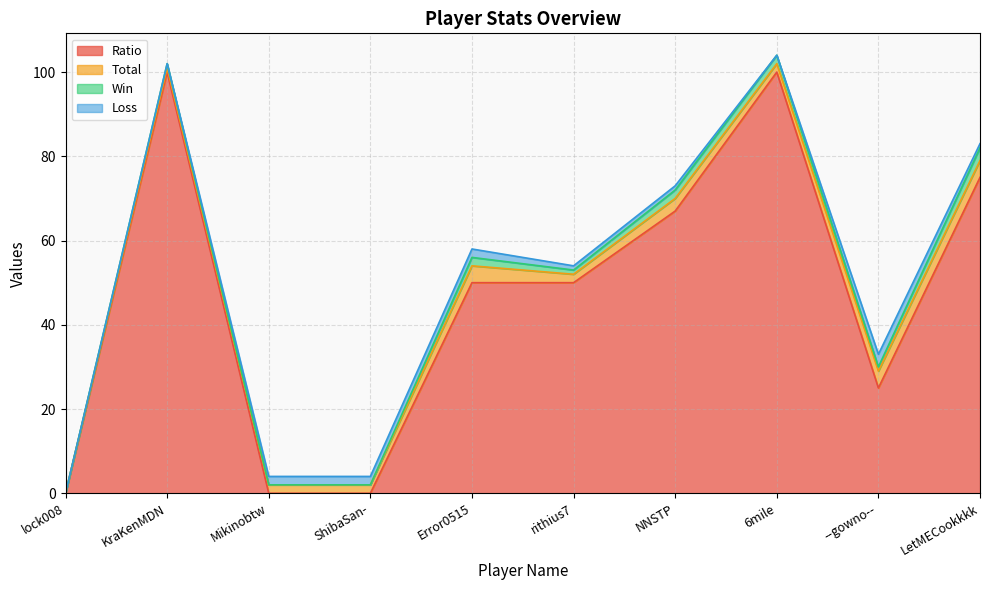

How many series are shown in this chart?

4